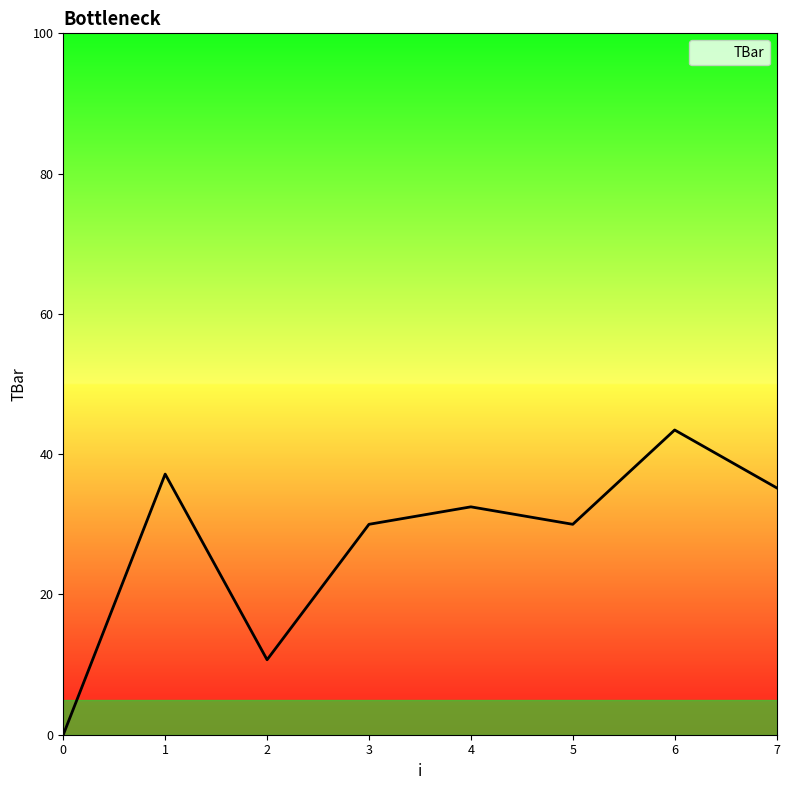

Where is the first local minimum?

2